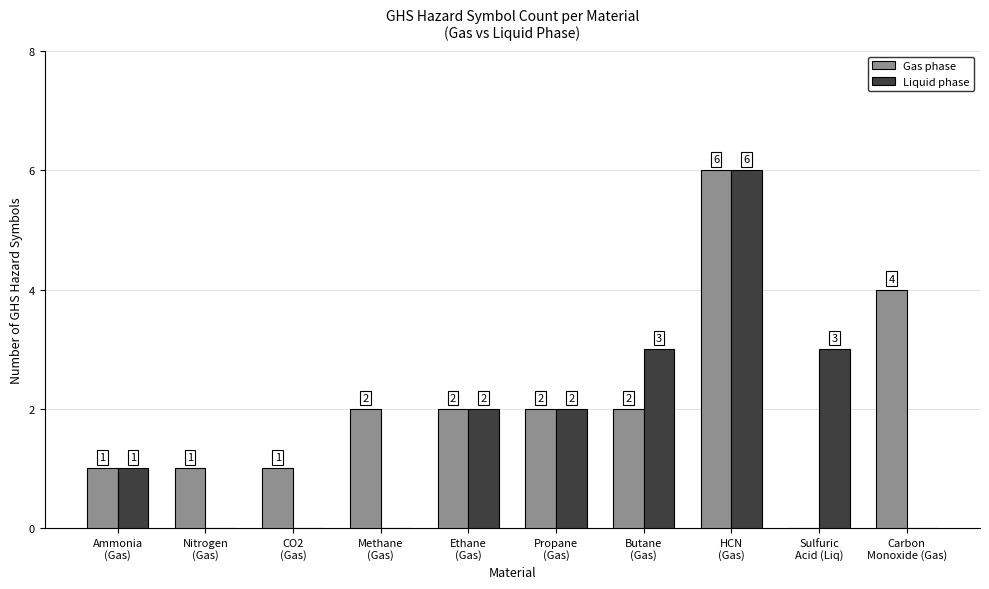

What is the greatest value displayed?

6